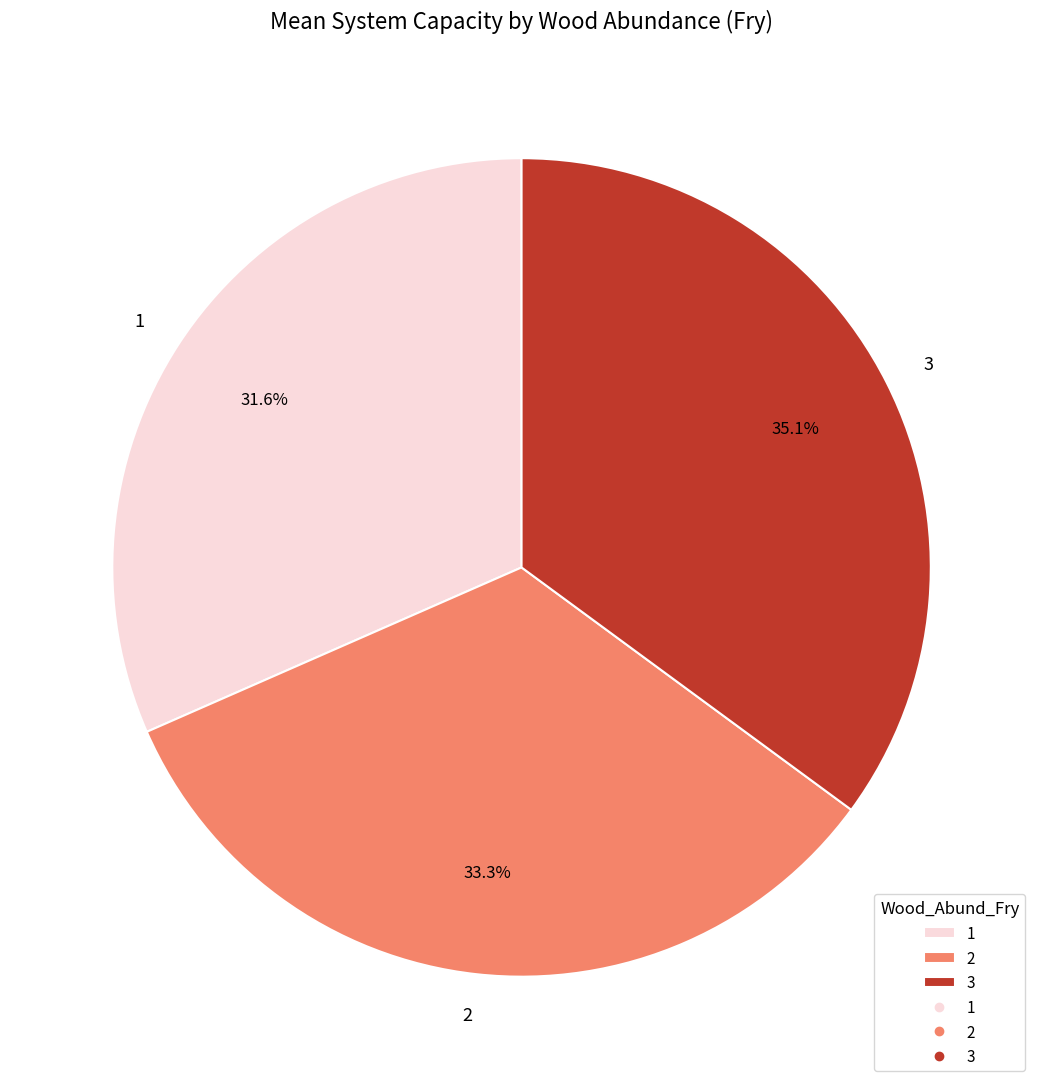

Count the number of slices in the pie.

3